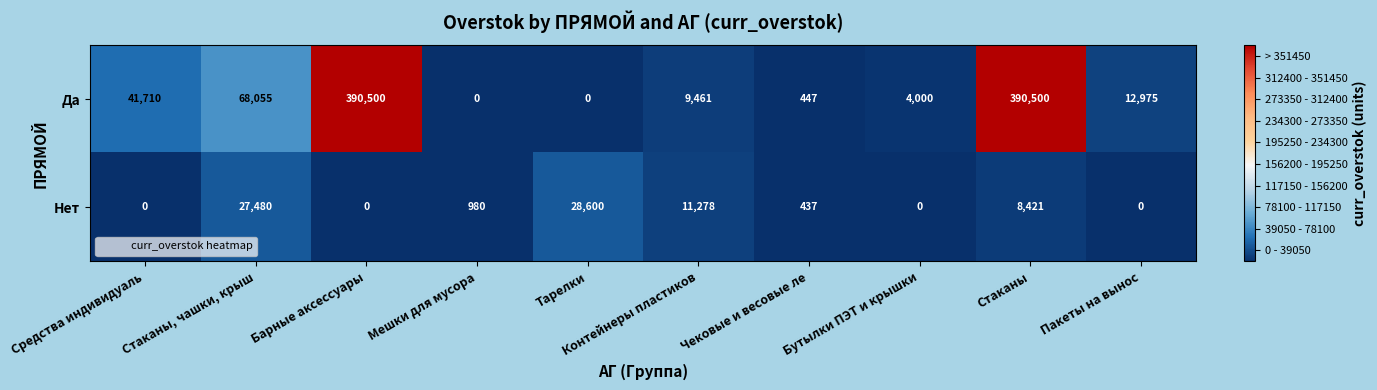

What is the difference between the Да values at Чековые и весовые ле and Барные аксессуары?

390053